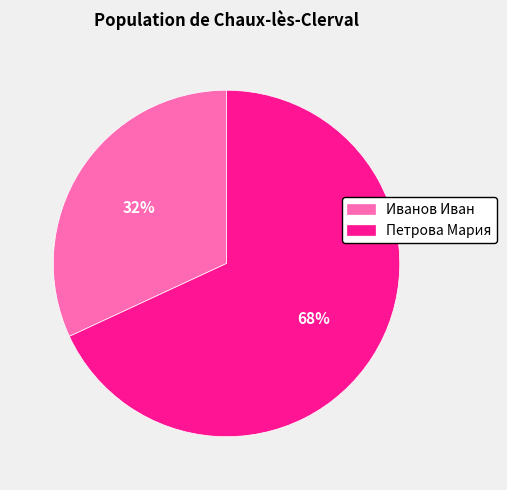

To the nearest percent, what is the average slice percentage?

50%